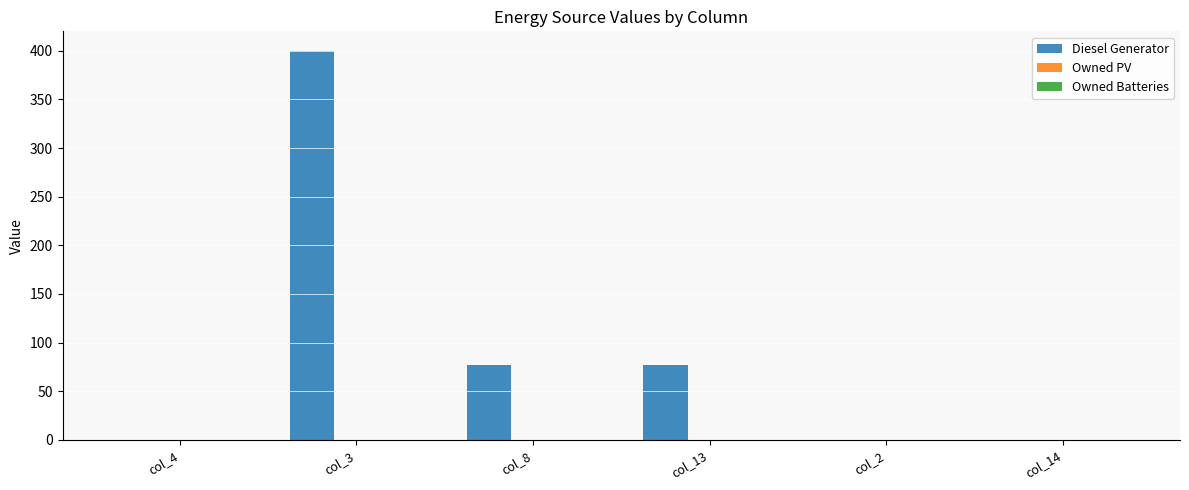

Are the bars horizontal?

No